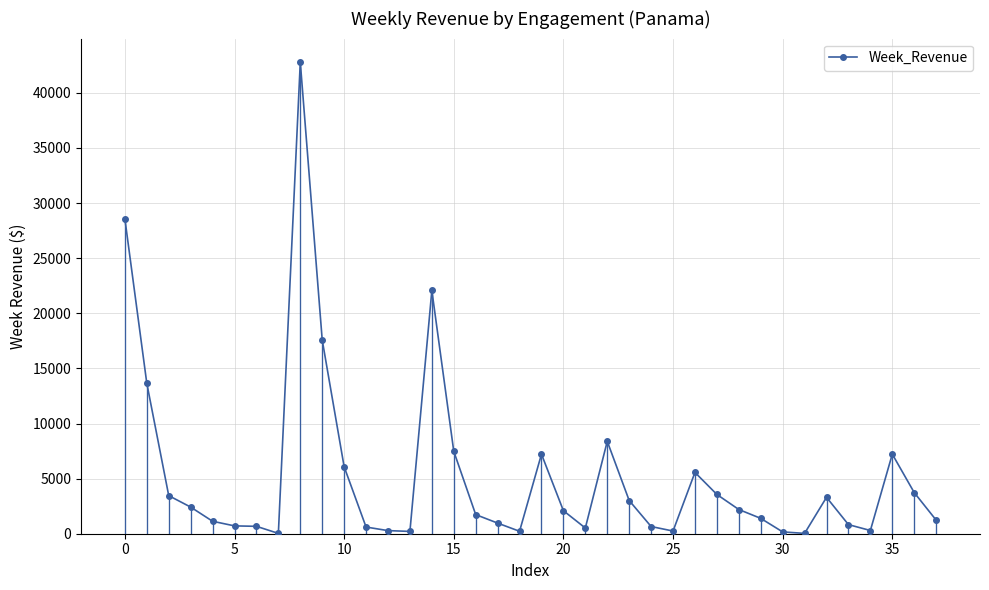

True or false: there are more than 1 points higher than both neighbors.

True